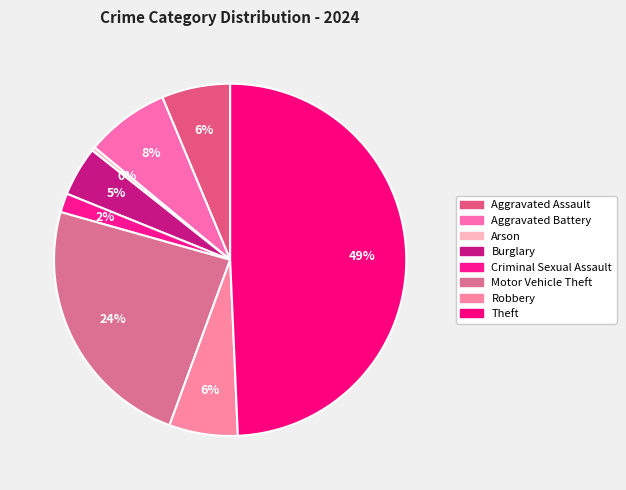

Count the number of slices in the pie.

8